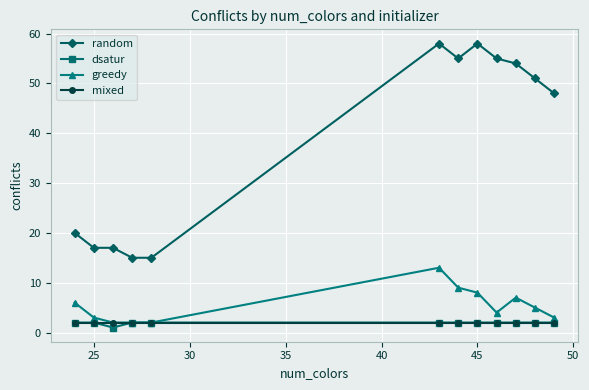

Which series has the largest total across all categories?

random